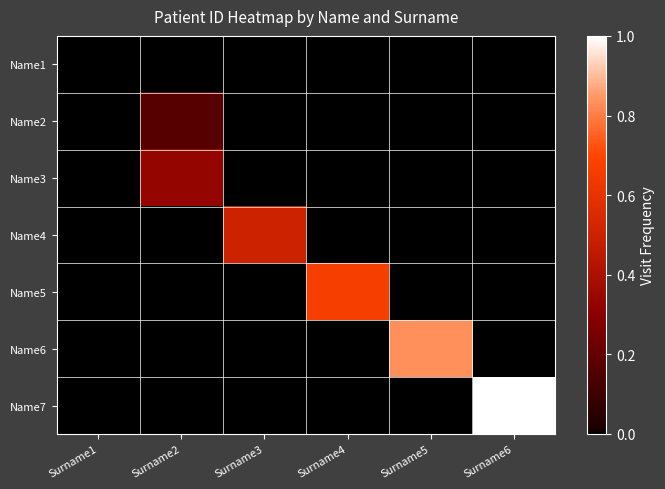

At how many categories does at least one series exceed 0?

5